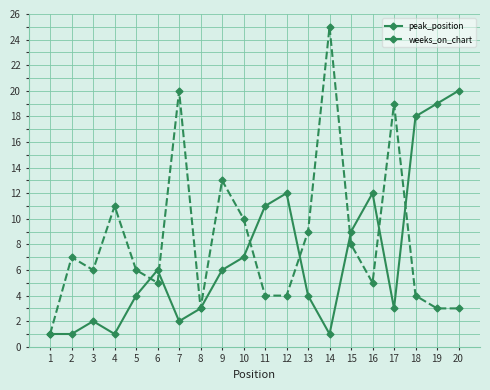

Reading right to left, extract all data points from this chart.

peak_position: 20=20	19=19	18=18	17=3	16=12	15=9	14=1	13=4	12=12	11=11	10=7	9=6	8=3	7=2	6=6	5=4	4=1	3=2	2=1	1=1
weeks_on_chart: 20=3	19=3	18=4	17=19	16=5	15=8	14=25	13=9	12=4	11=4	10=10	9=13	8=3	7=20	6=5	5=6	4=11	3=6	2=7	1=1